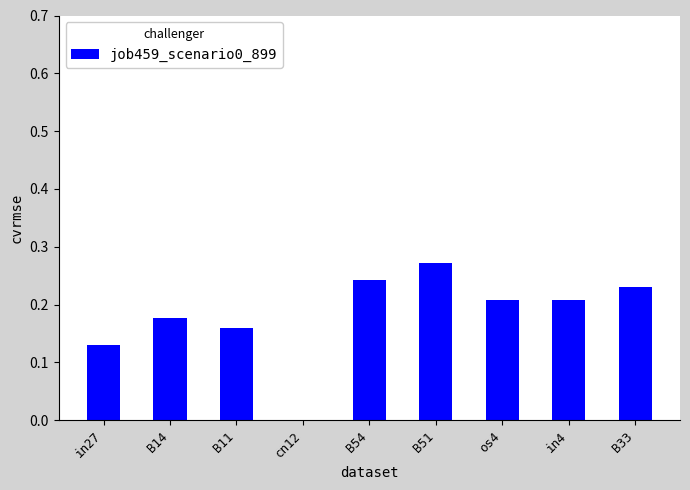

The chart shows a value of 0.3 at B14. True or false?

False